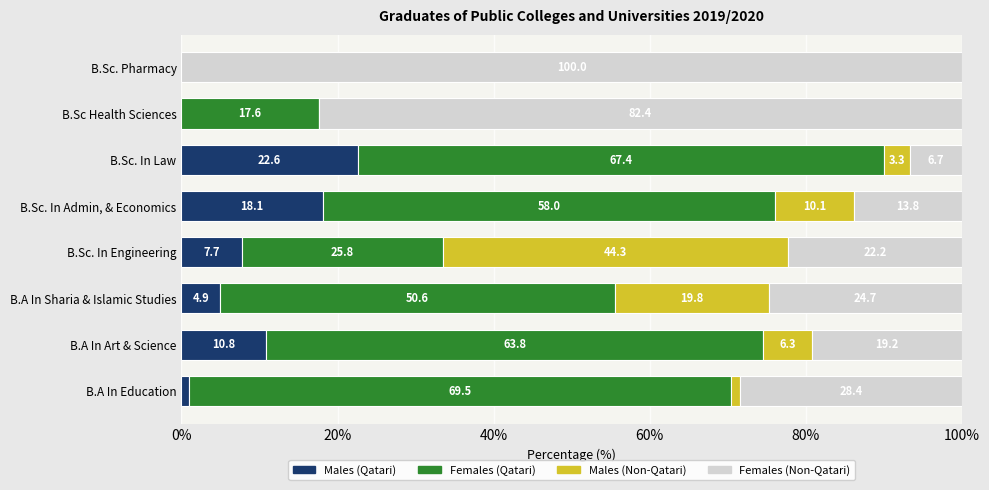

What is the total value across all series at B.A In Sharia & Islamic Studies?

100.0